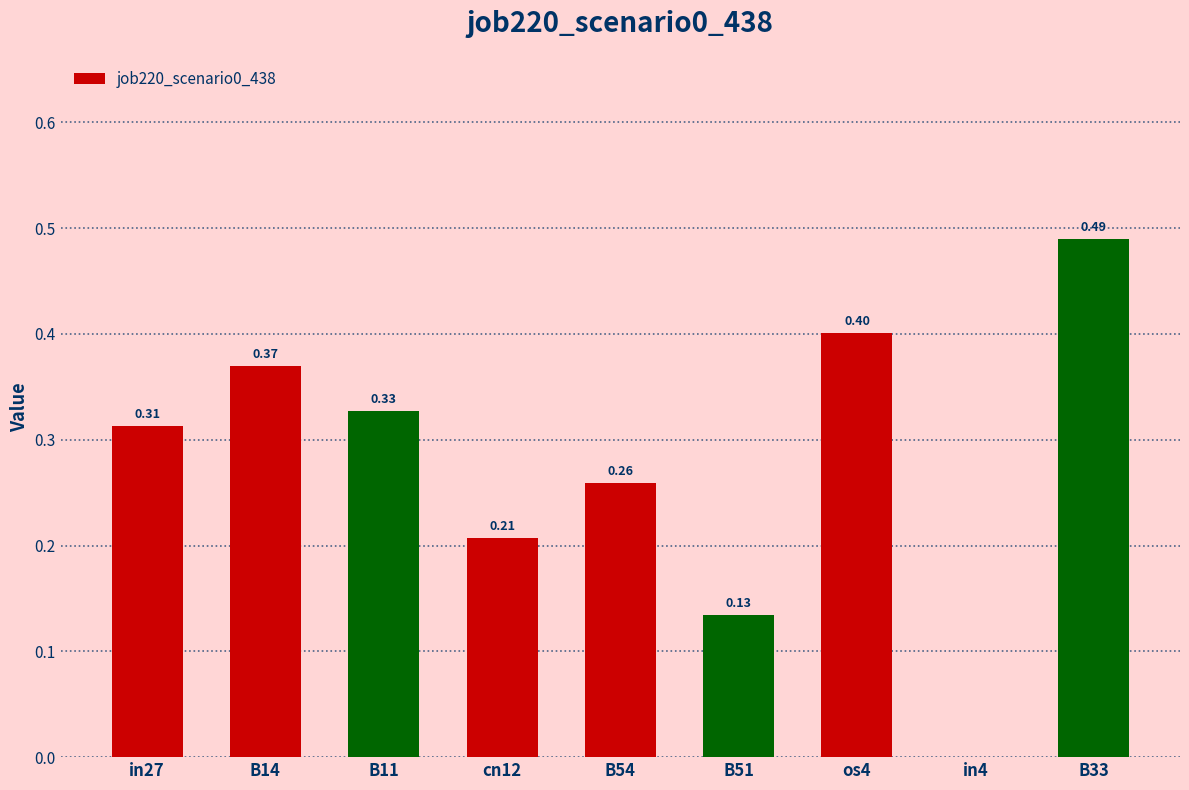

Which has a higher value, B33 or cn12?

B33